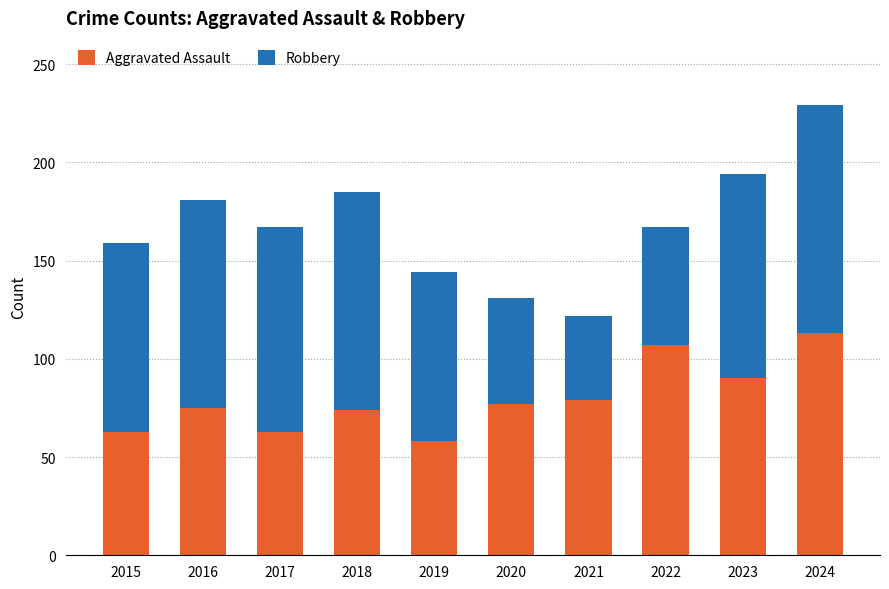

What are all the series names shown in the legend?

Aggravated Assault, Robbery